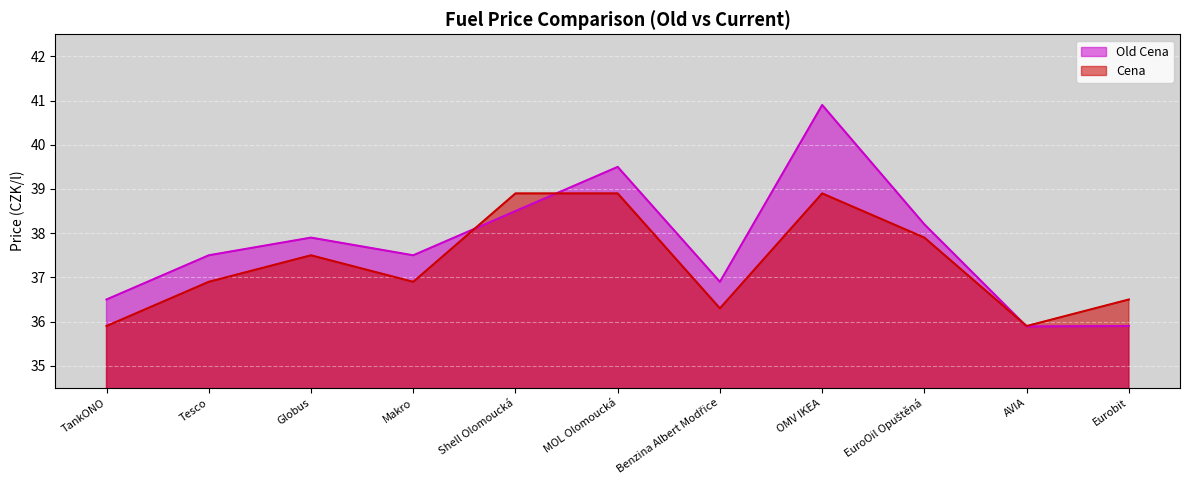

Which series ends up on top after the final intersection of Old Cena and Cena?

Cena